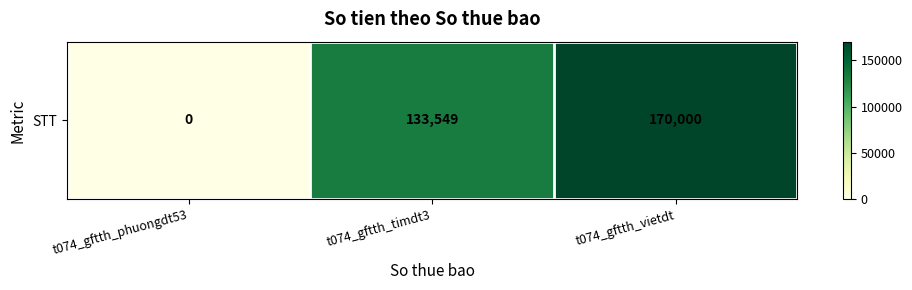

What is the change in value from t074_gftth_phuongdt53 to t074_gftth_timdt3?

+133549